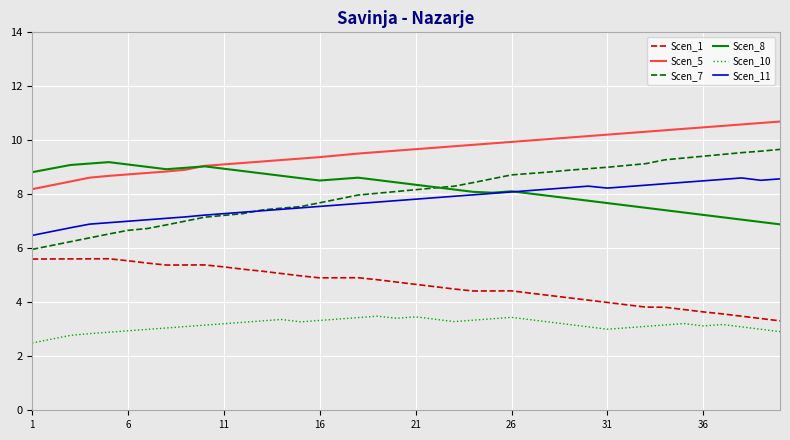

Which series has the largest range (max minus min)?

Scen_7